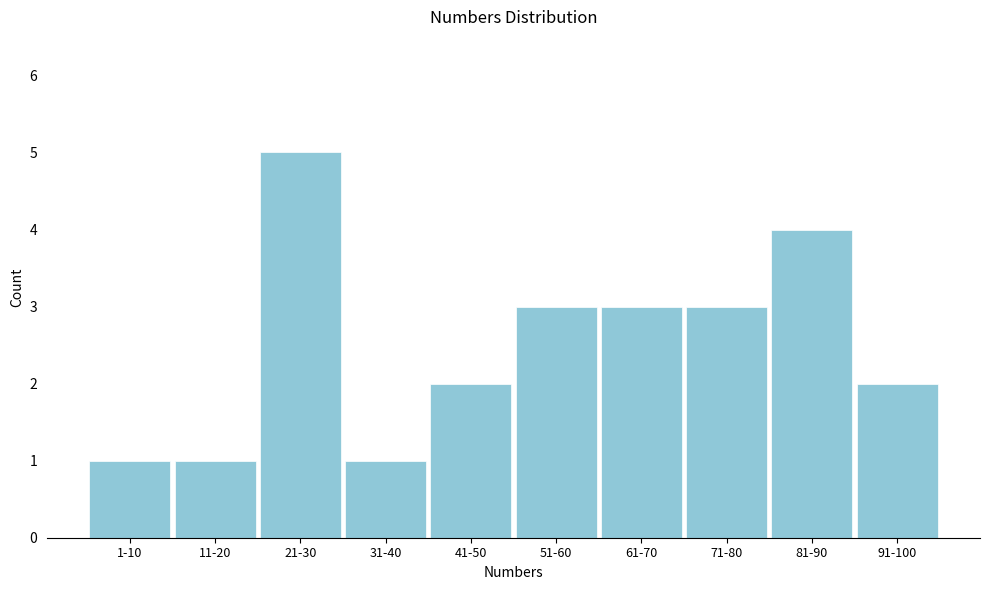

Reading left to right, transcribe all the data shown in this chart.

1	1	5	1	2	3	3	3	4	2